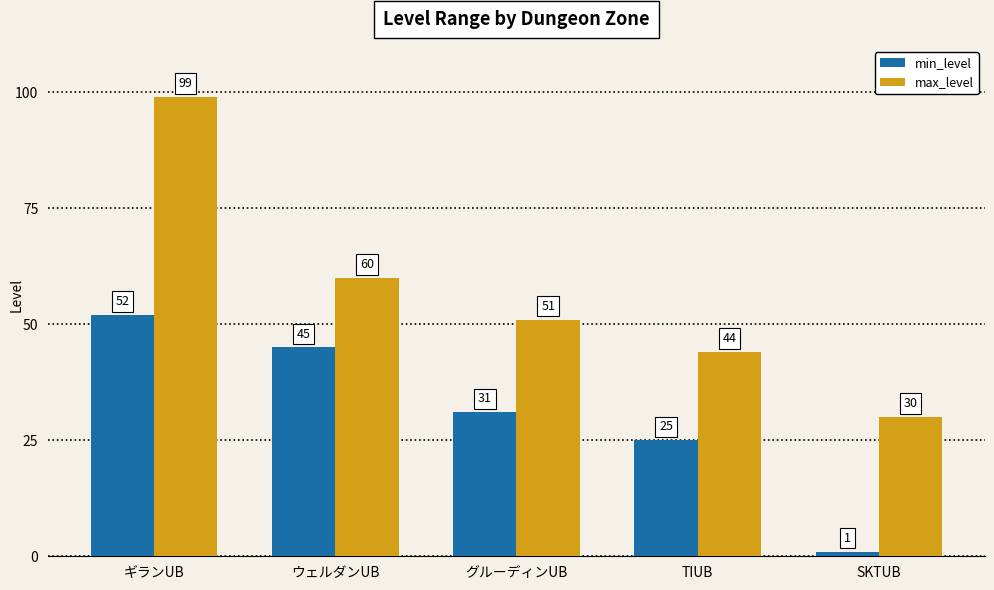

List the series in order of their overall mean, highest first.

max_level, min_level